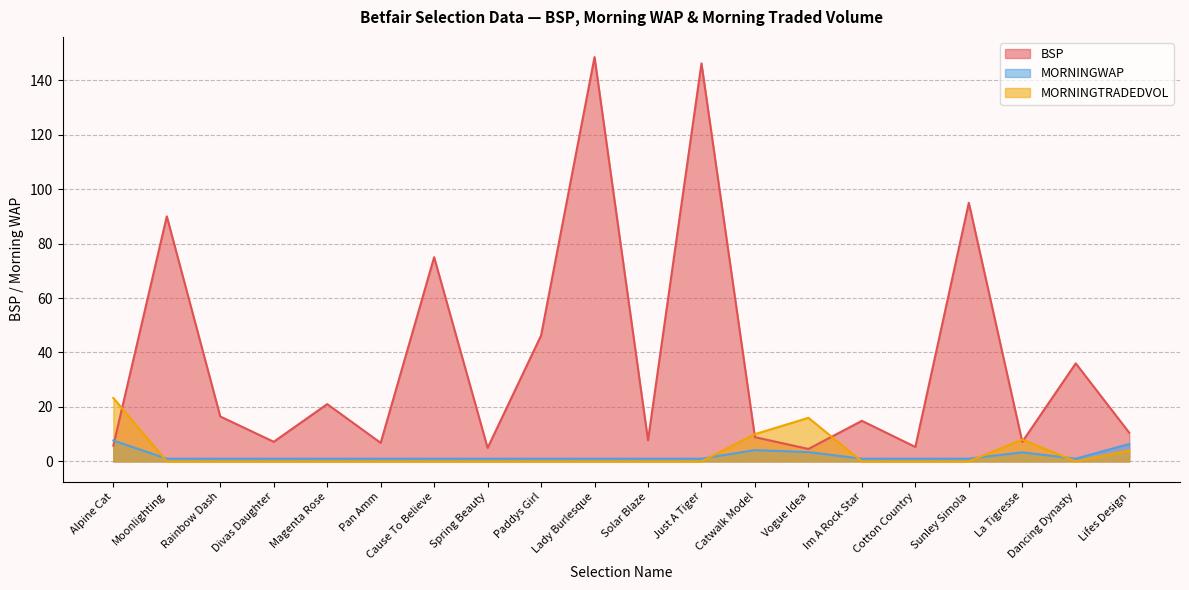

What is the highest value of the MORNINGTRADEDVOL series?

23.3